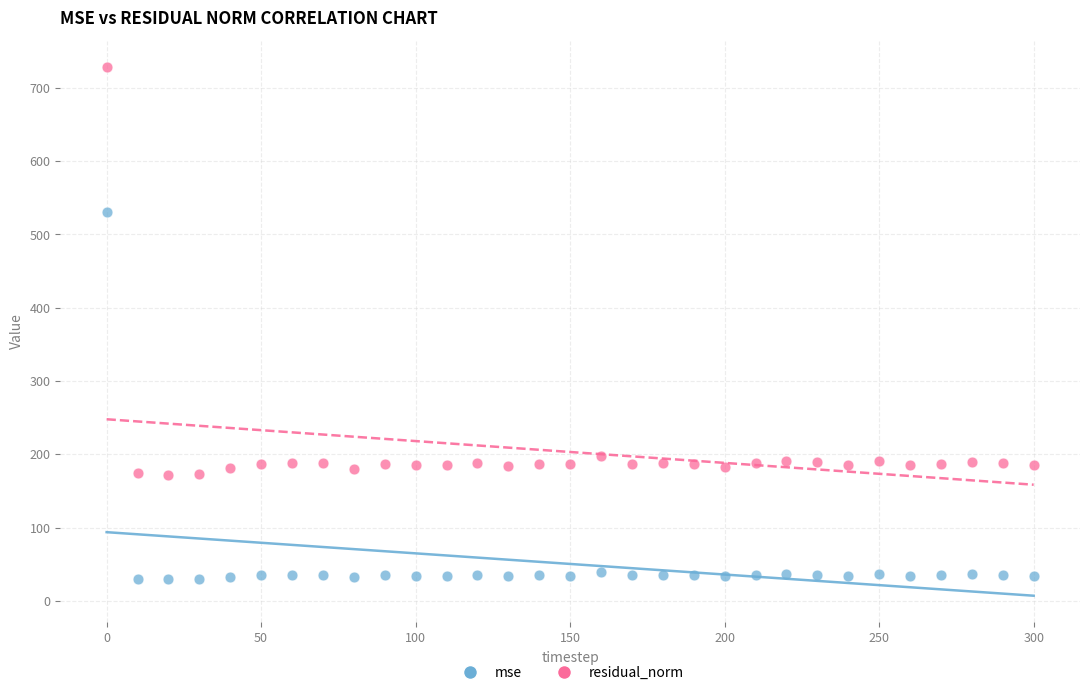

In the residual_norm series, what Y value is closest to 450?

198.1